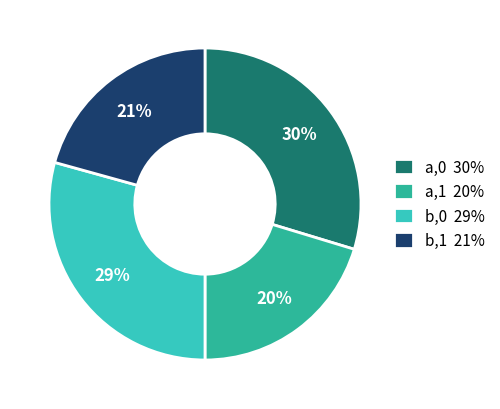

Is it true that b,0 is 16% of the pie?

False